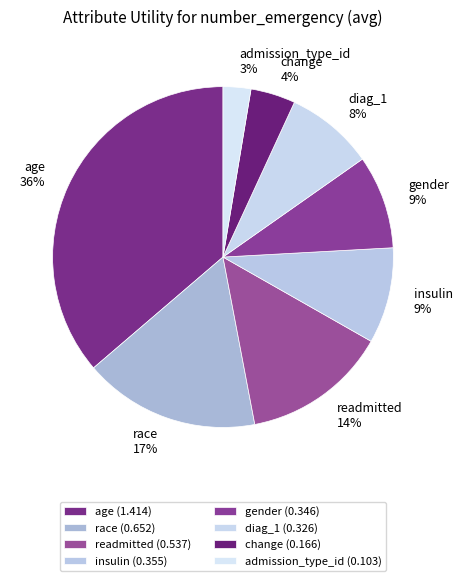

How many segments does this pie chart have?

8